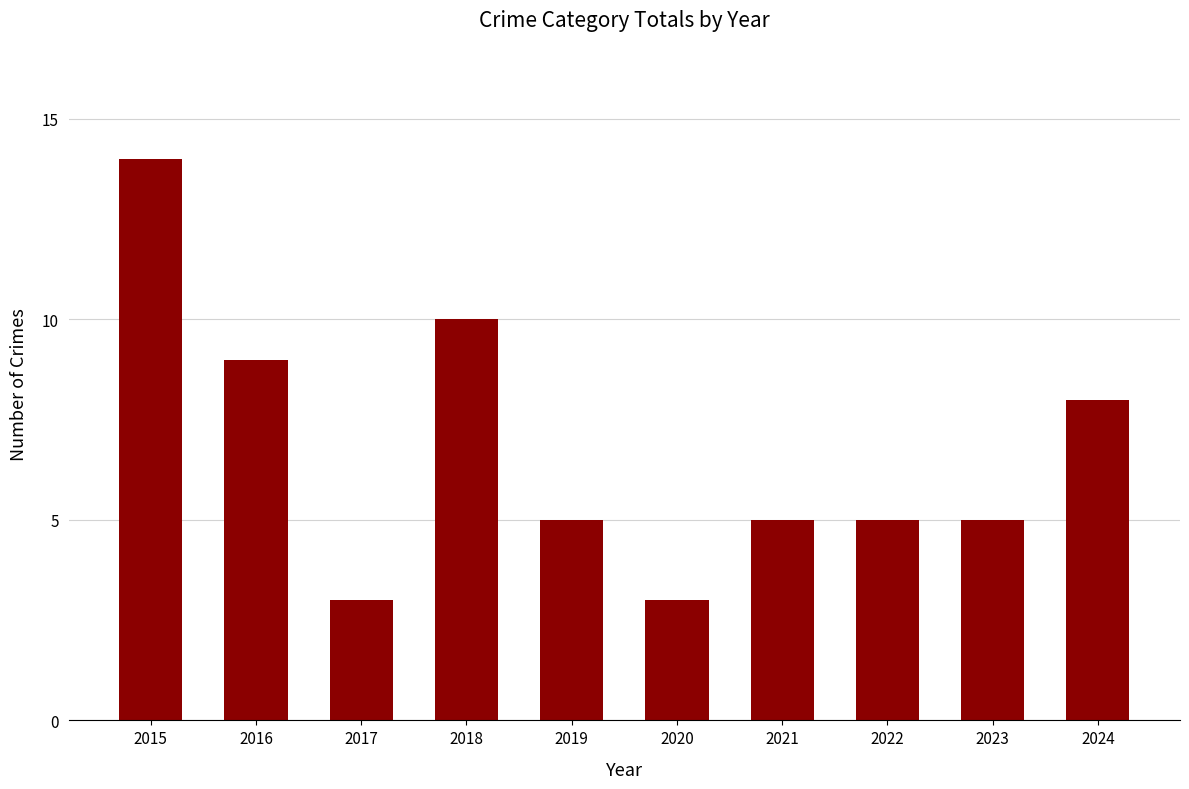

How many distinct data groups are displayed?

1